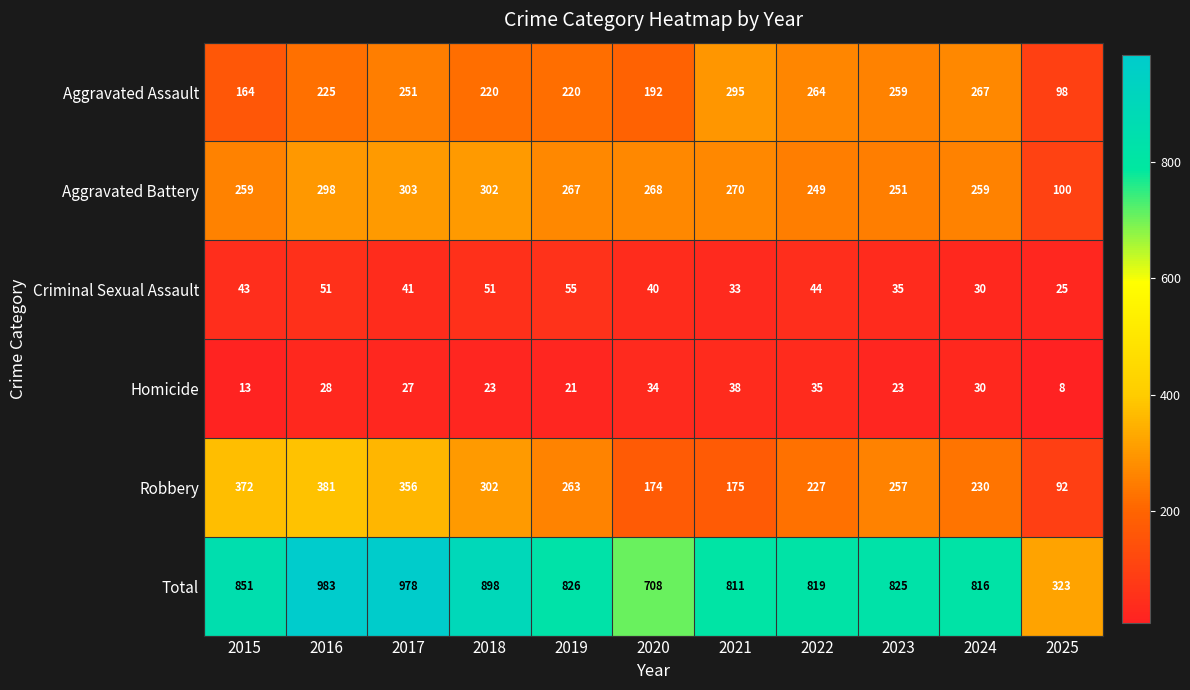

The Criminal Sexual Assault series shows 36 at 2025. True or false?

False